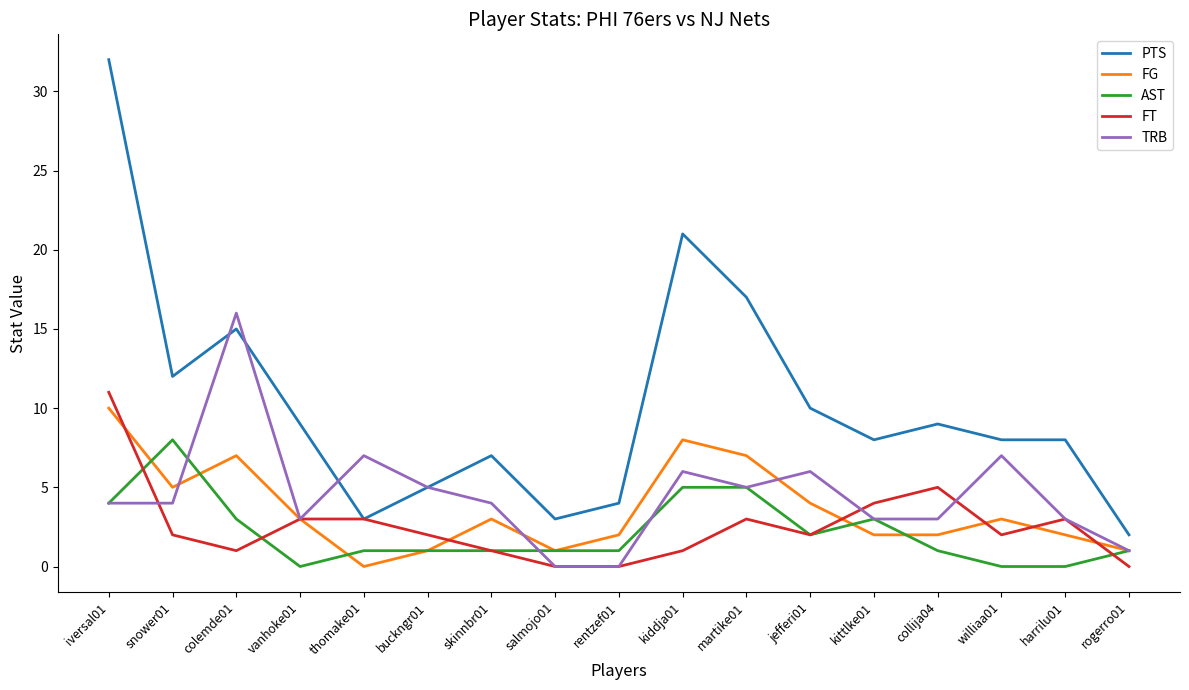

At how many categories does at least one series exceed 29?

1